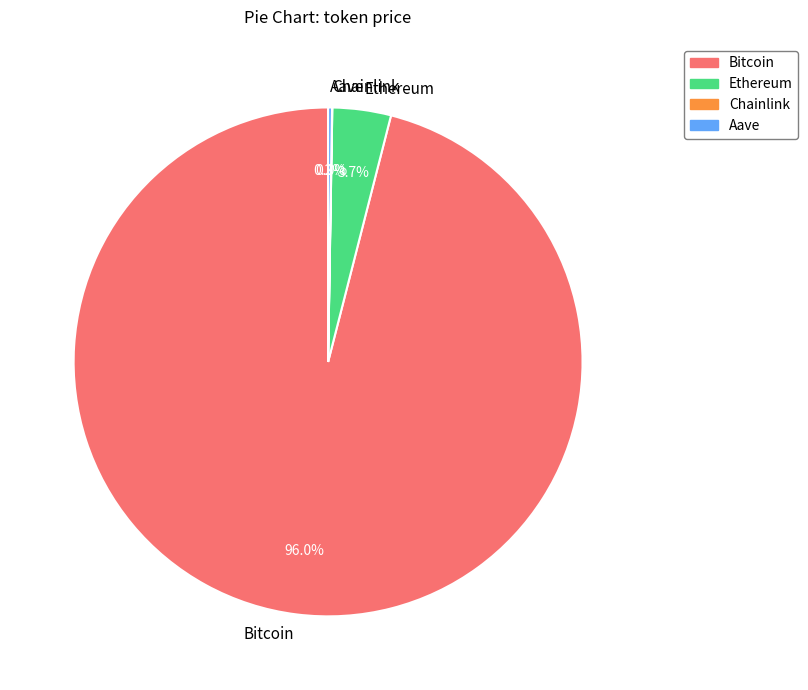

Does any single category account for the majority?

Yes